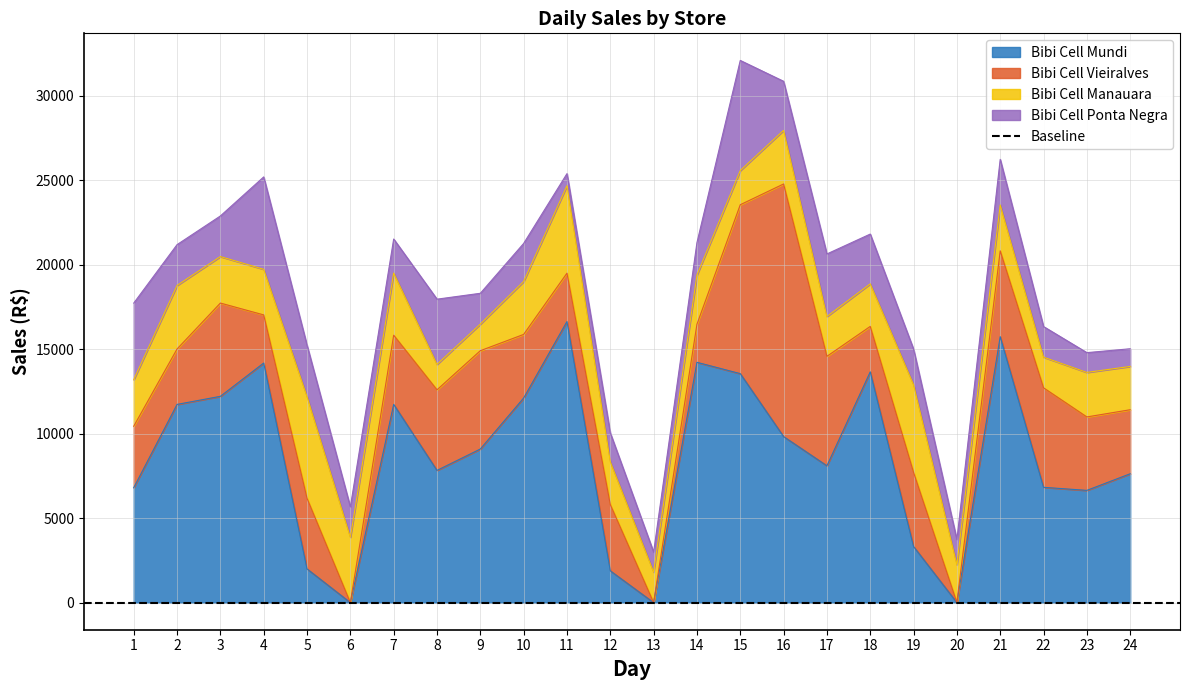

How many distinct data groups are displayed?

4